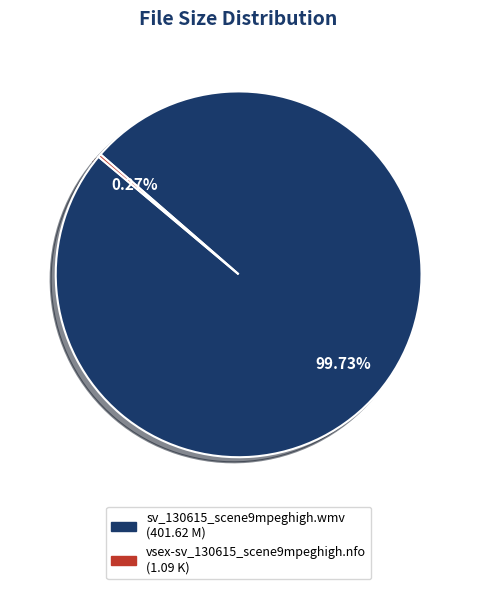

To the nearest percent, what is the average slice percentage?

50%